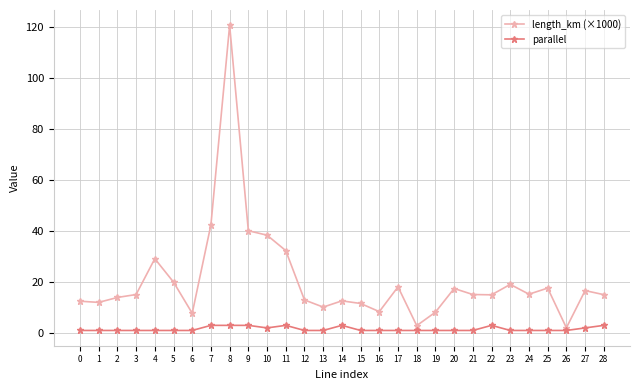

What is the maximum value for parallel?

3.0